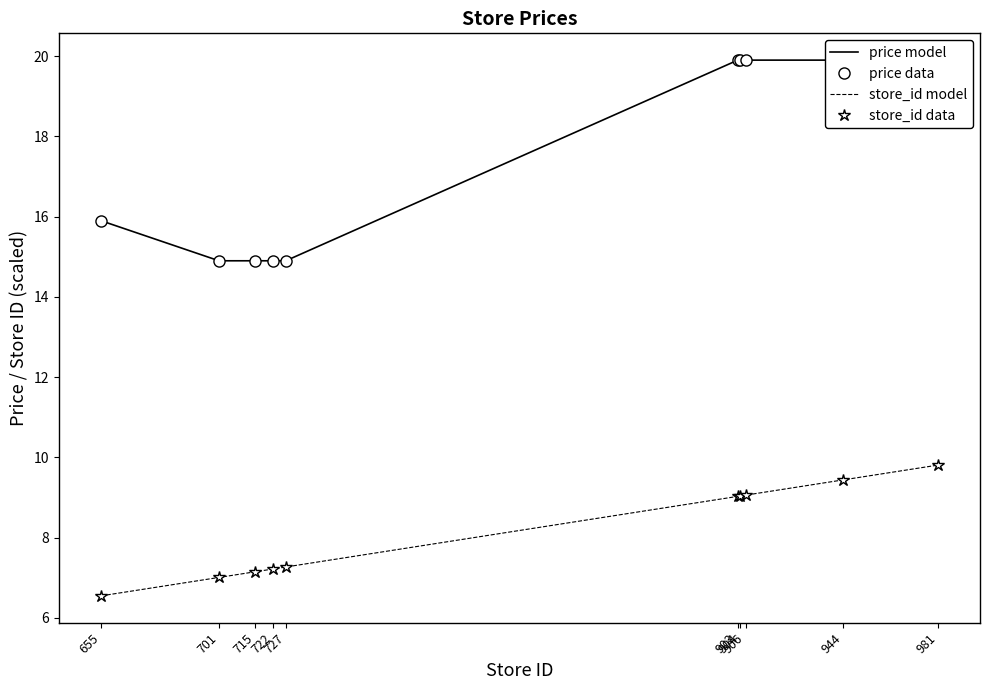

Between 701 and 903, which series saw the biggest shift?

price model